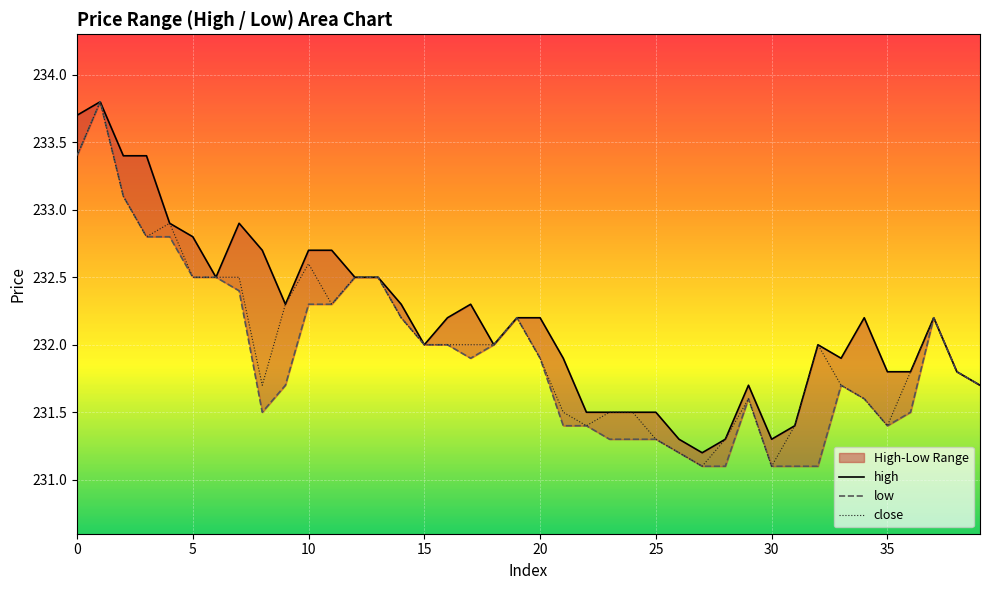

What is the minimum value for high?

231.2